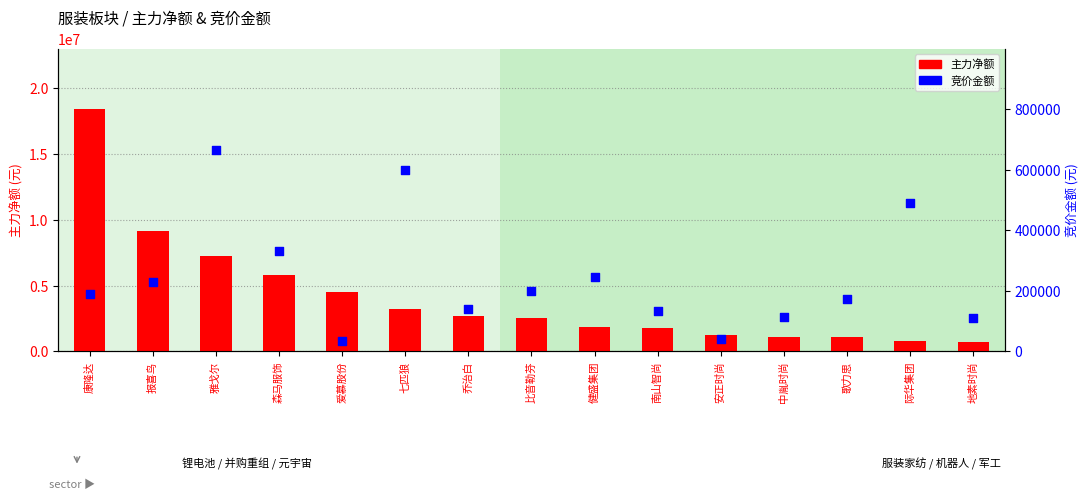

At how many categories does at least one series exceed 10070239?

1